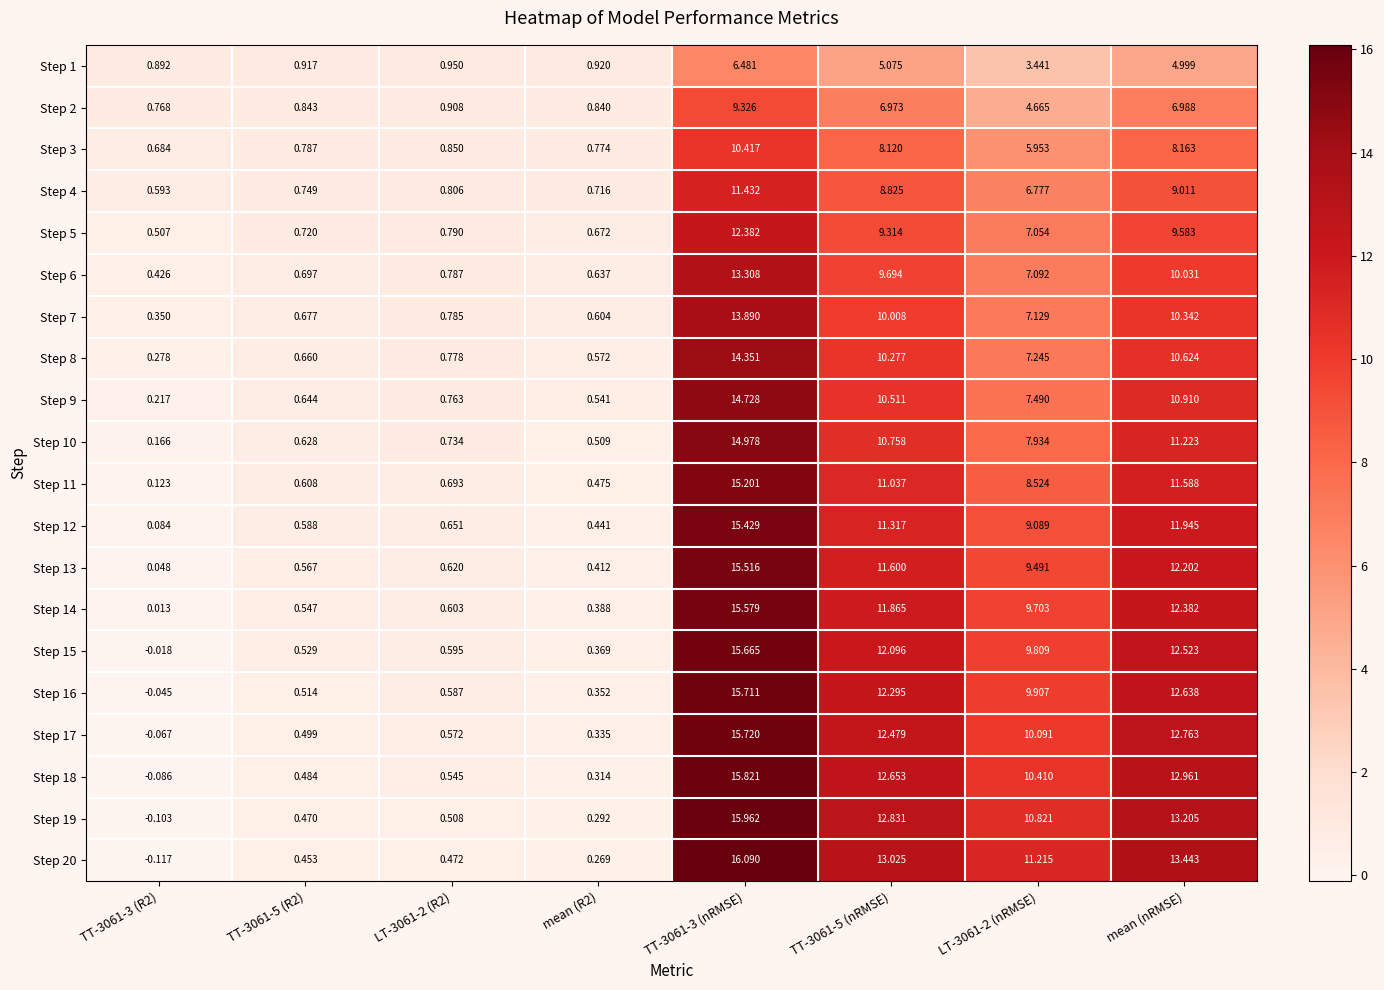

Is the value of Step 16 at mean (nRMSE) greater than the value of Step 3 at TT-3061-5 (nRMSE)?

Yes